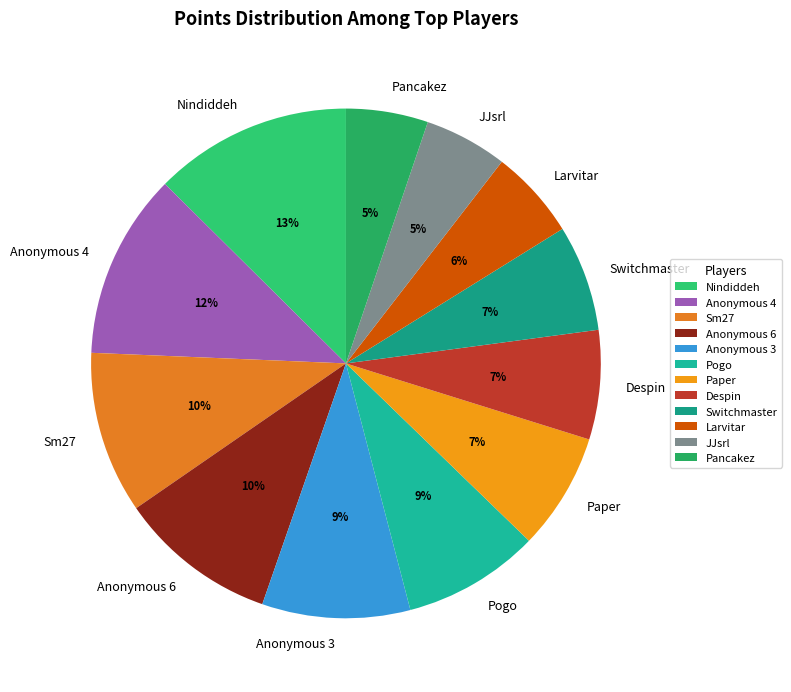

To the nearest percent, what portion does Sm27 represent?

10%